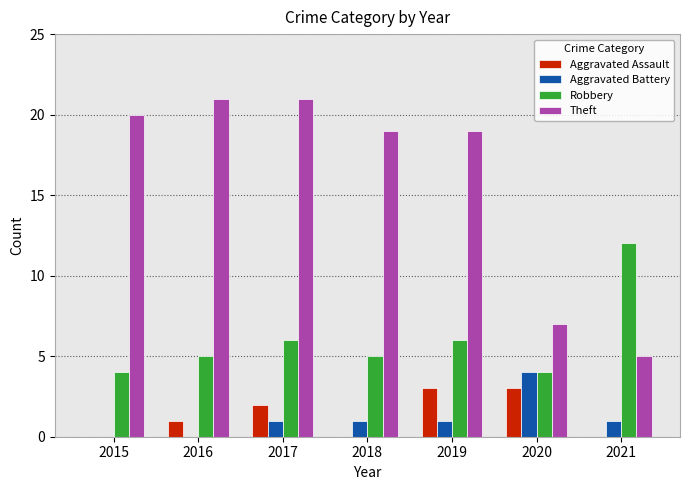

Is the value of Robbery at 2016 greater than the value of Theft at 2019?

No